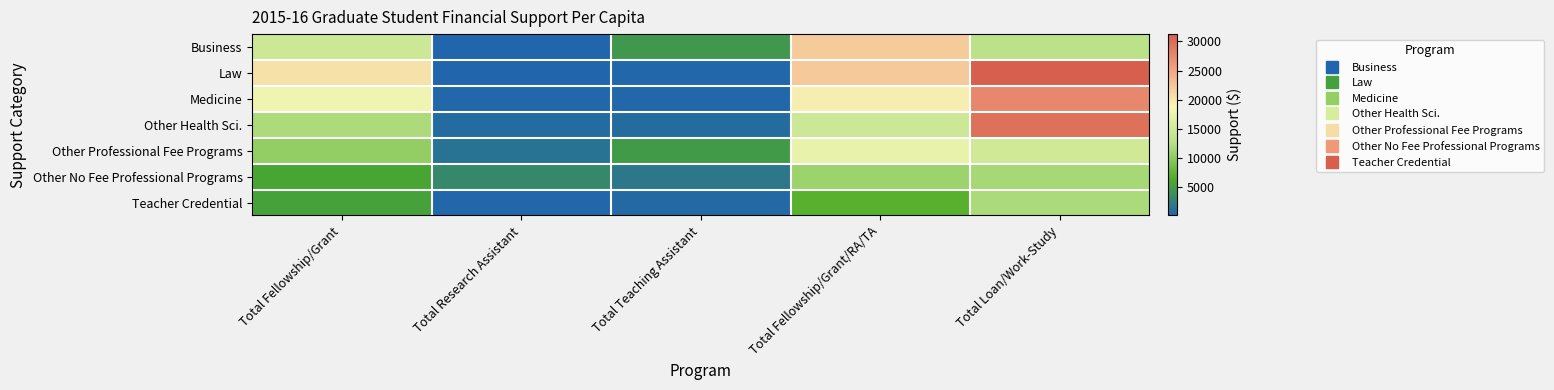

Reading left to right, extract all data points from this chart.

Business: Total Fellowship/Grant=14620	Total Research Assistant=73	Total Teaching Assistant=4468	Total Fellowship/Grant/RA/TA=22044	Total Loan/Work-Study=12937
Law: Total Fellowship/Grant=20389	Total Research Assistant=158	Total Teaching Assistant=303	Total Fellowship/Grant/RA/TA=22123	Total Loan/Work-Study=31257
Medicine: Total Fellowship/Grant=18042	Total Research Assistant=244	Total Teaching Assistant=279	Total Fellowship/Grant/RA/TA=19402	Total Loan/Work-Study=27508
Other Health Sci.: Total Fellowship/Grant=11900	Total Research Assistant=606	Total Teaching Assistant=767	Total Fellowship/Grant/RA/TA=14588	Total Loan/Work-Study=29619
Other Professional Fee Programs: Total Fellowship/Grant=10326	Total Research Assistant=1276	Total Teaching Assistant=4785	Total Fellowship/Grant/RA/TA=17477	Total Loan/Work-Study=14841
Other No Fee Professional Programs: Total Fellowship/Grant=5686	Total Research Assistant=3131	Total Teaching Assistant=1700	Total Fellowship/Grant/RA/TA=11015	Total Loan/Work-Study=11619
Teacher Credential: Total Fellowship/Grant=5409	Total Research Assistant=297	Total Teaching Assistant=516	Total Fellowship/Grant/RA/TA=7007	Total Loan/Work-Study=11784